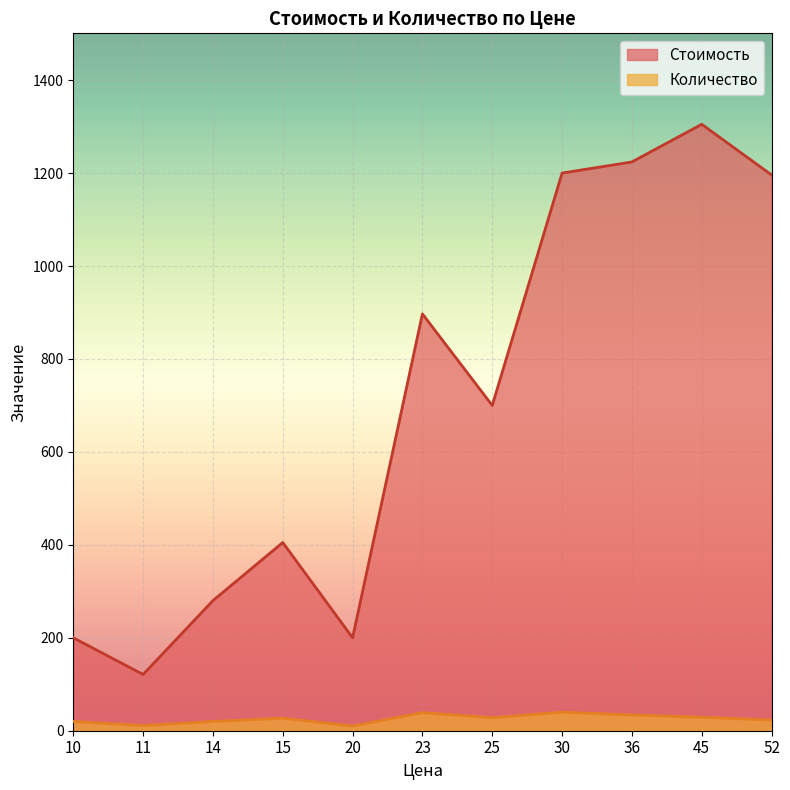

Between 14 and 45, which series saw the biggest shift?

Стоимость